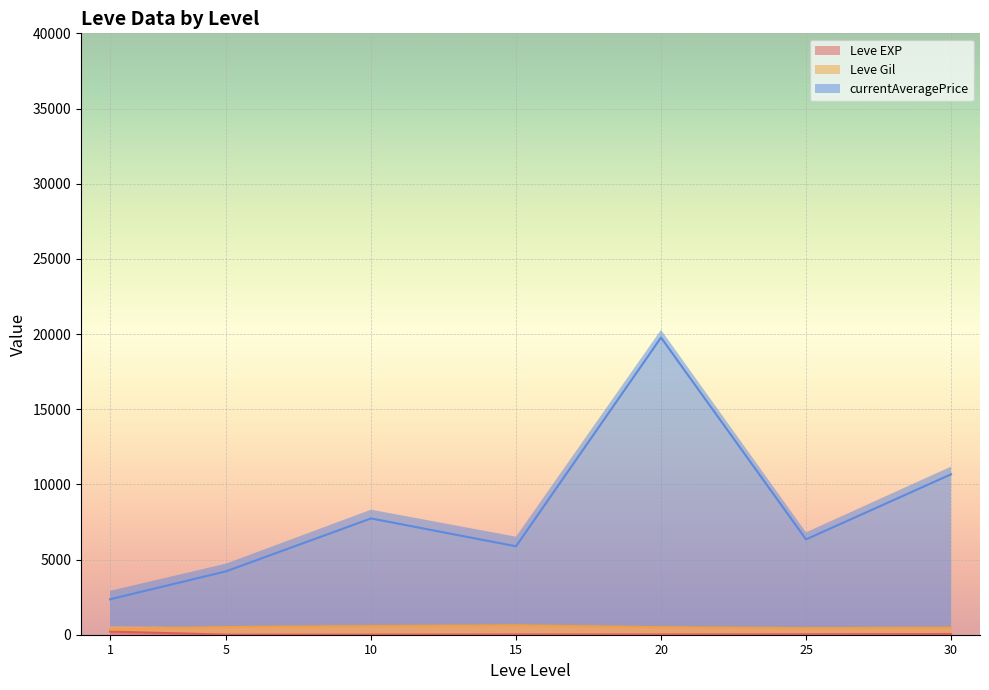

What are all the series names shown in the legend?

Leve EXP (line), Leve Gil (line), currentAveragePrice (line)